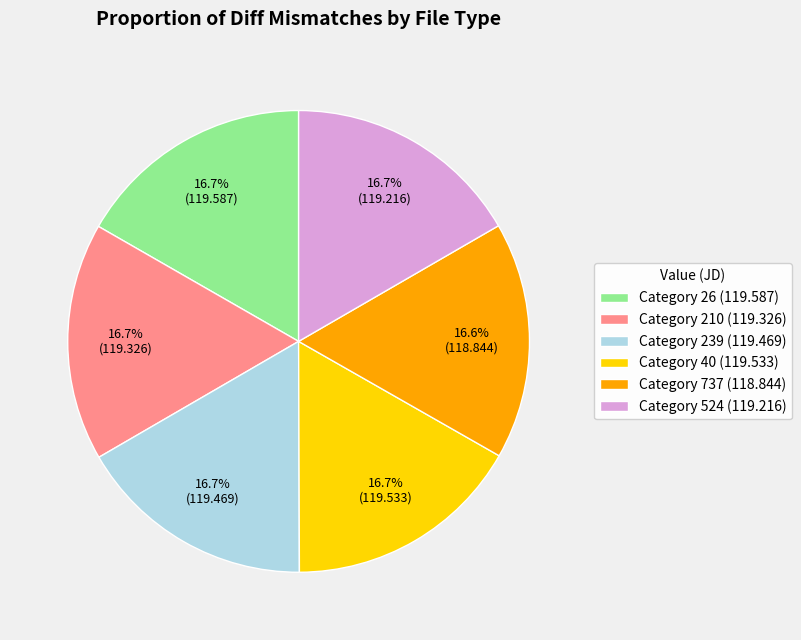

Is there a majority slice in this chart?

No